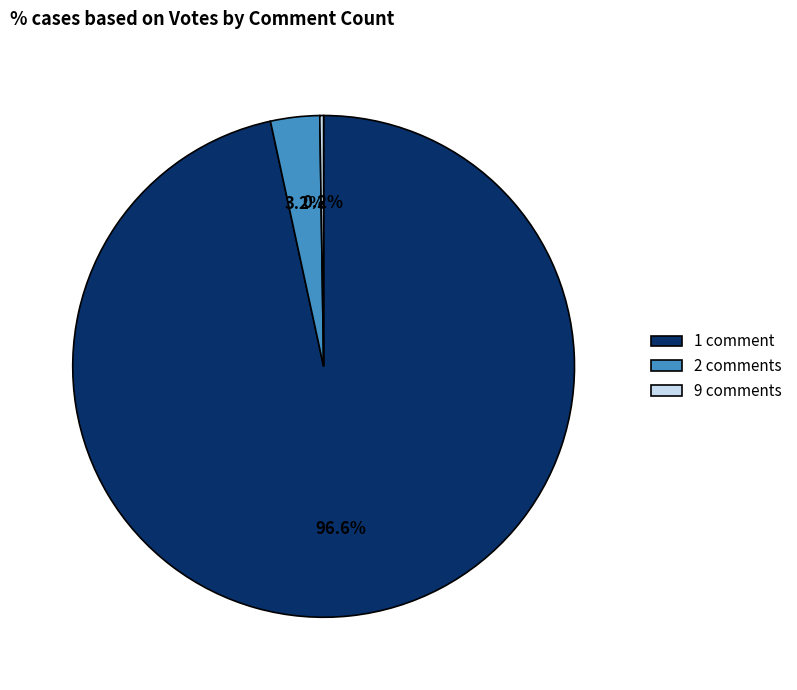

To the nearest percent, what is the average slice percentage?

33%